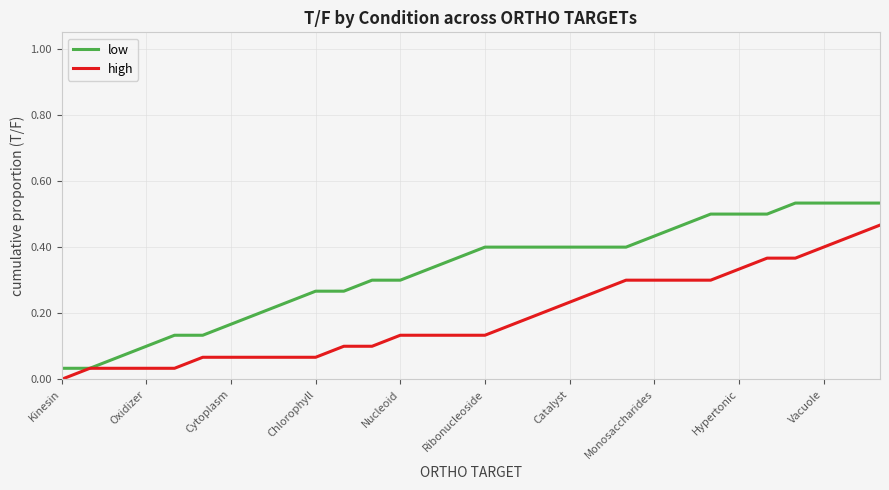

Which series has the largest range (max minus min)?

low